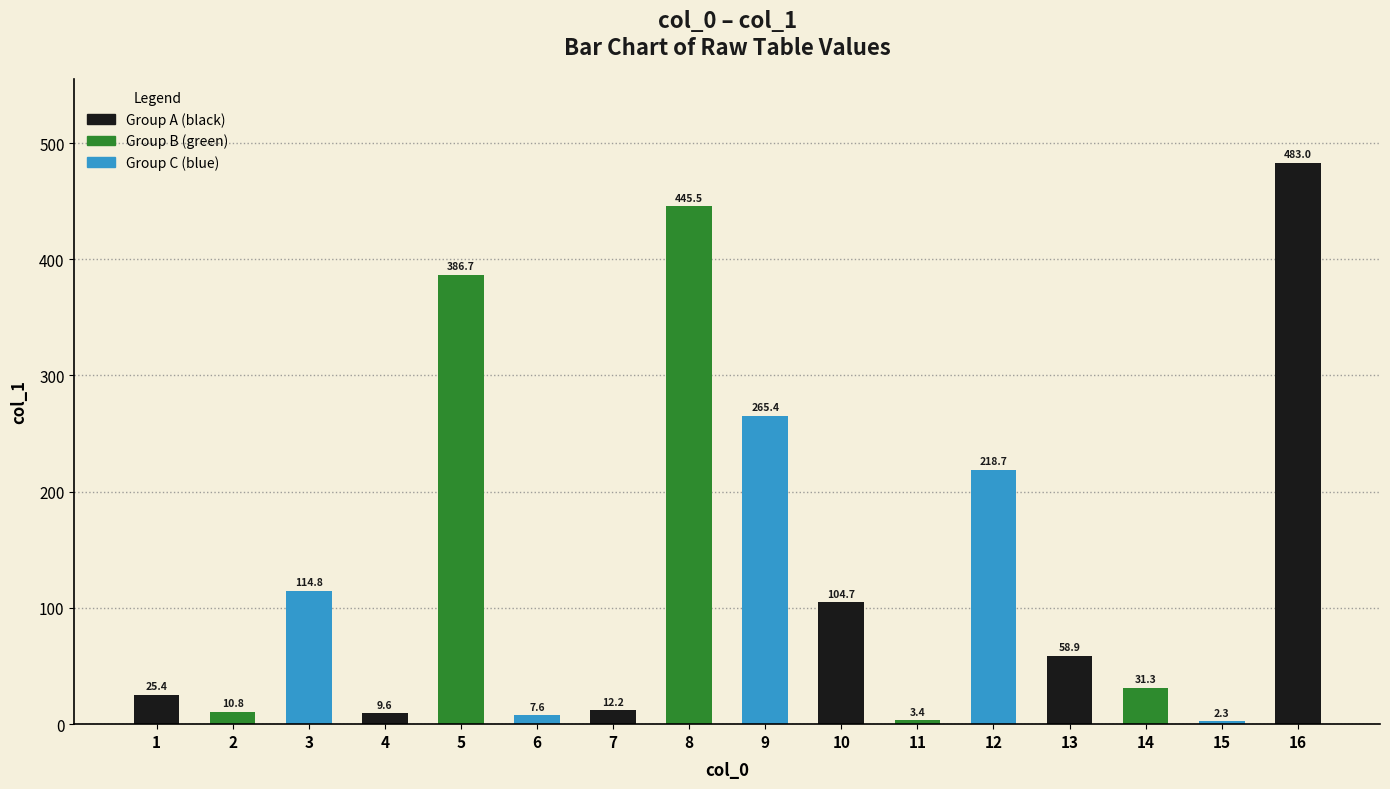

How many bars are there in total?

16